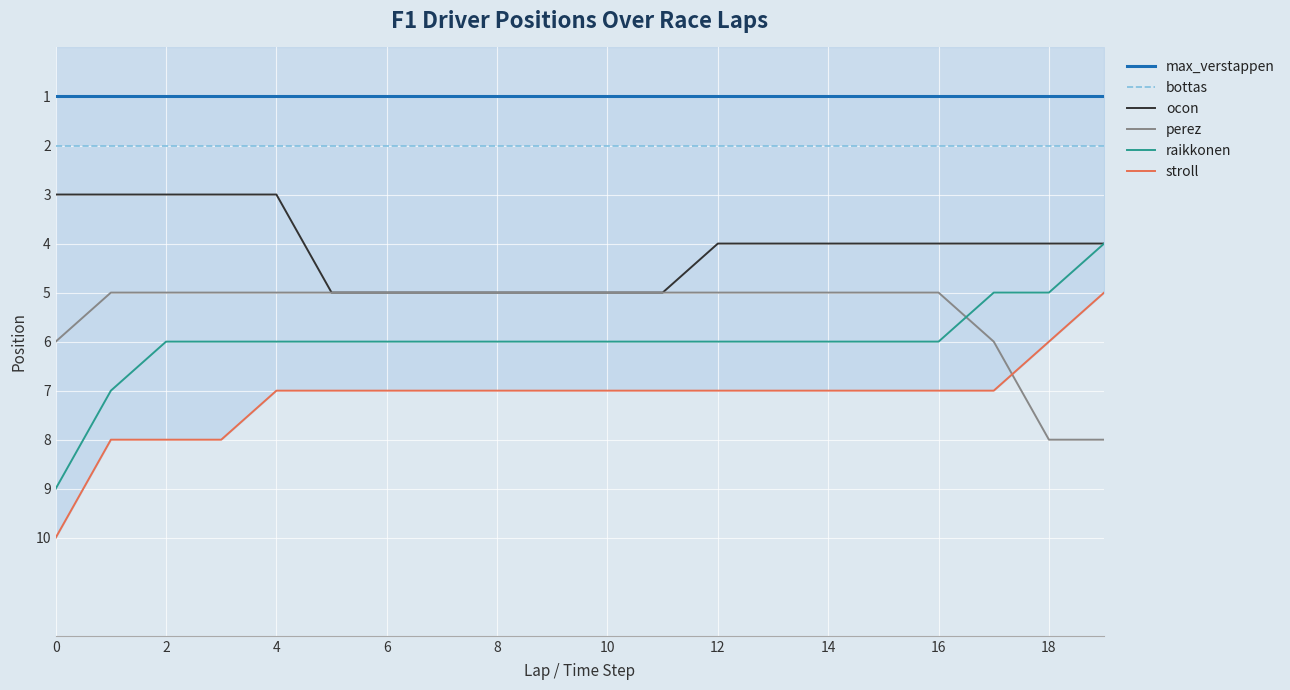

How many lines are shown in the chart?

6